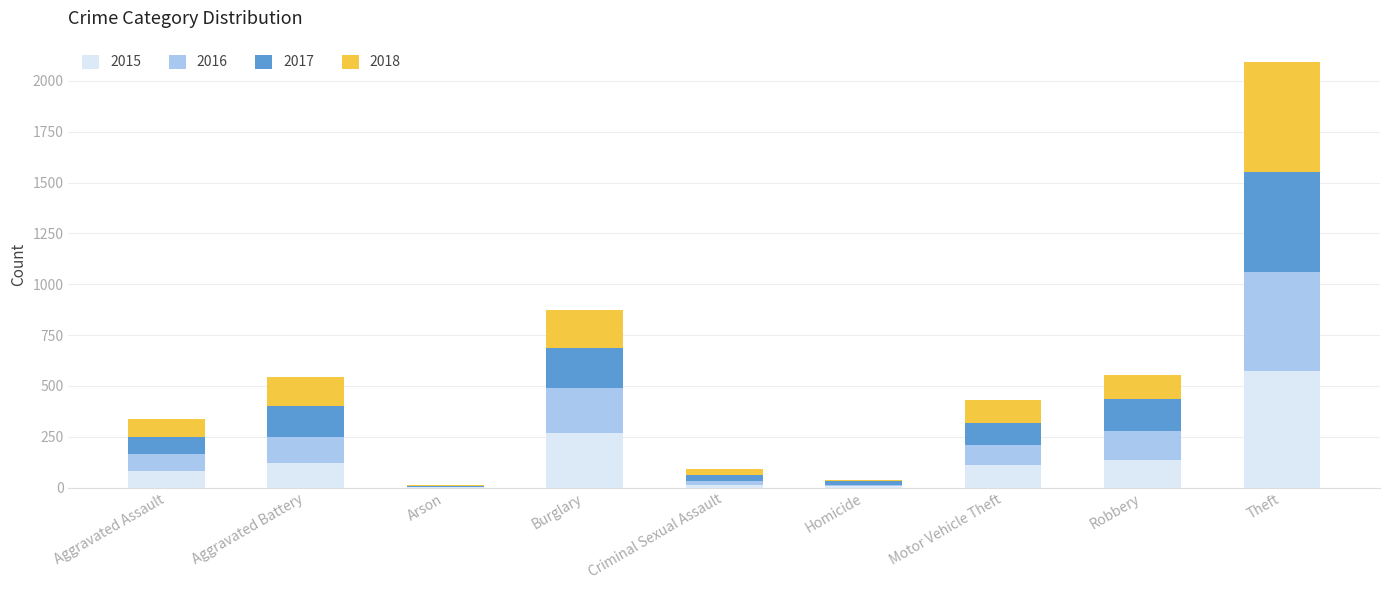

At which category is the sum across all series the highest?

Theft